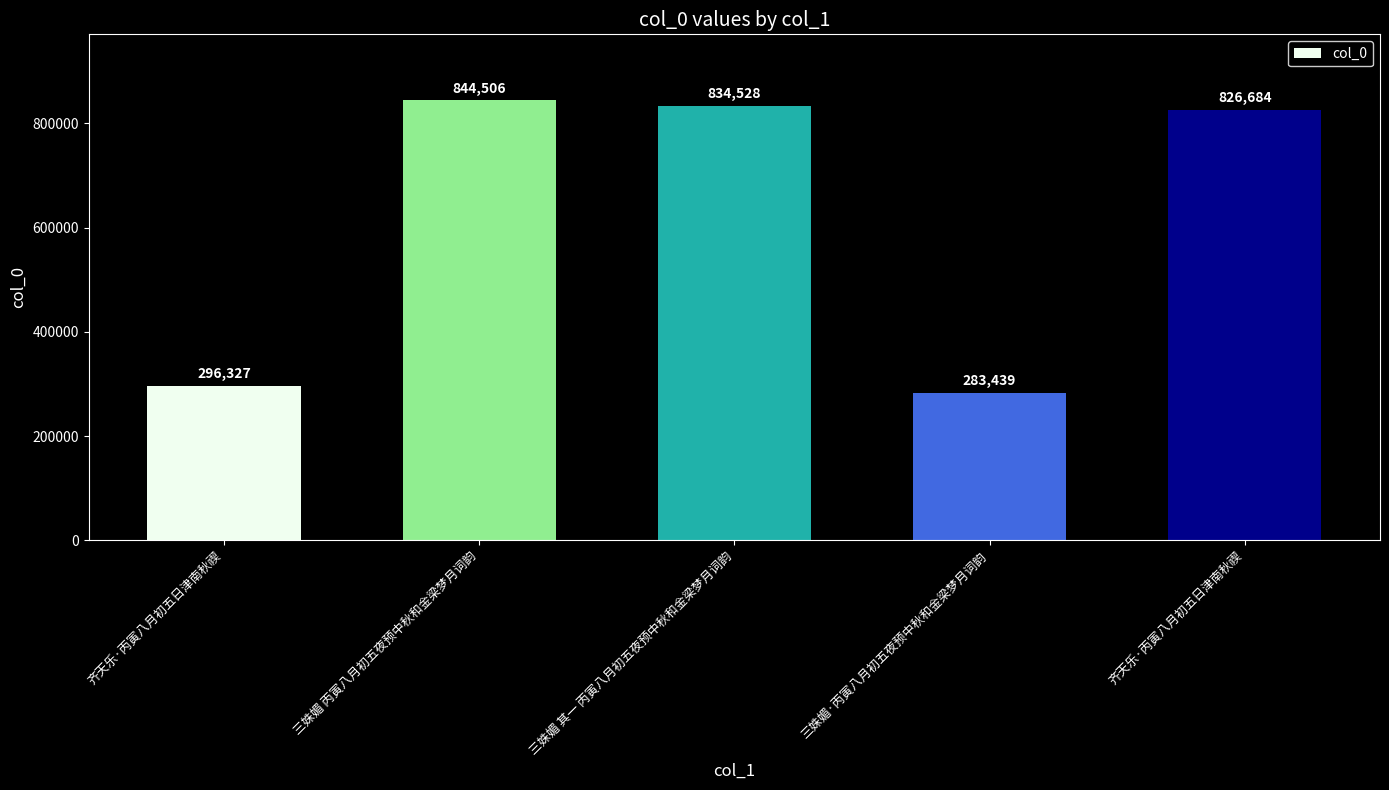

The value at 三姝媚·丙寅八月初五夜预中秋和金梁梦月词韵 is 427315. True or false?

False